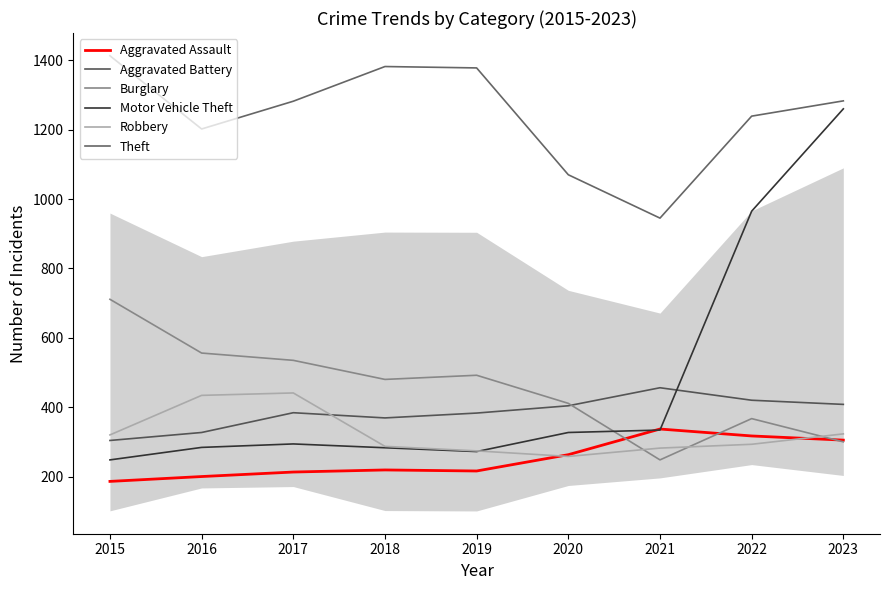

What is the total value across all series at 2016?

3003